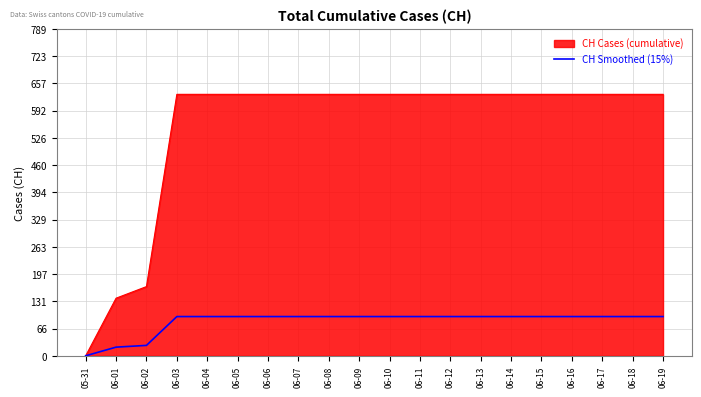

What is the total value across all series at 06-02?

192.1